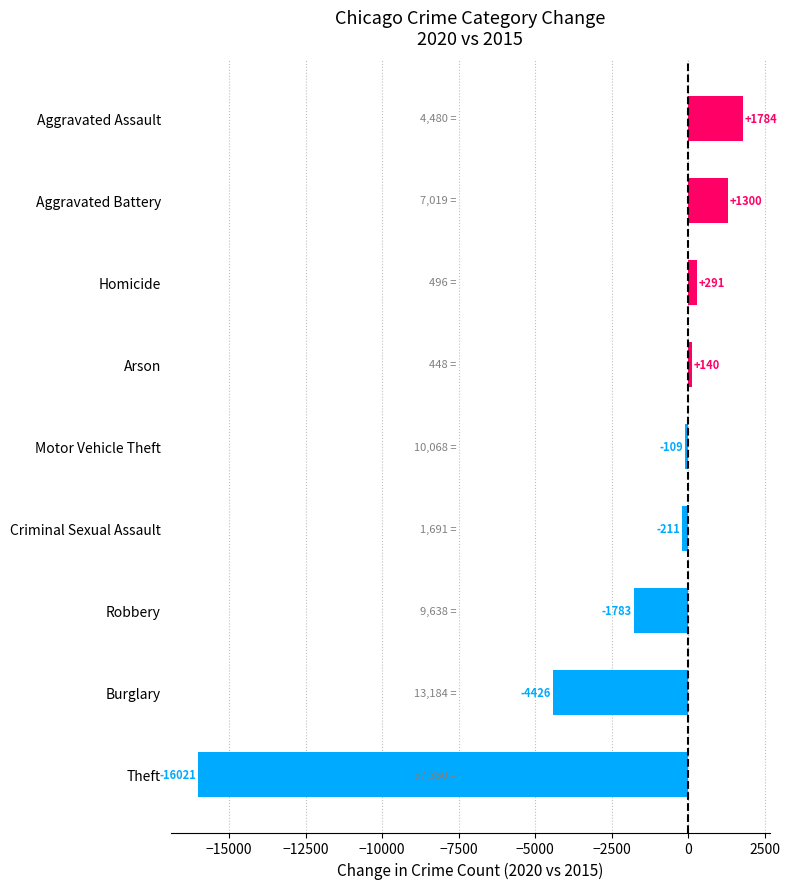

What is the difference between the maximum and minimum values?

17805